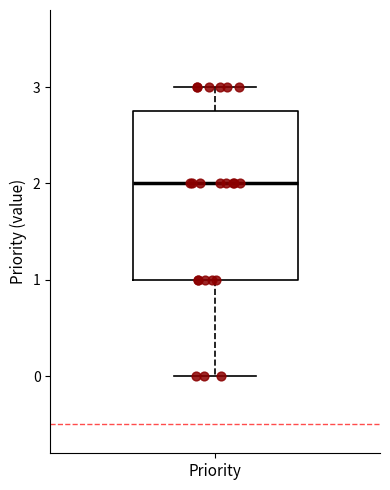

Where is the lower edge of the box for Priority on the y-axis? The values are not printed on the chart, so give them approximately, as read against the axis.

1.0